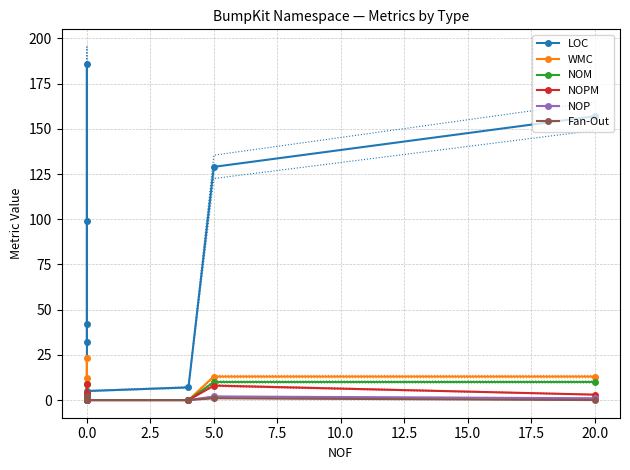

Is this an area chart (filled region under the line)?

No